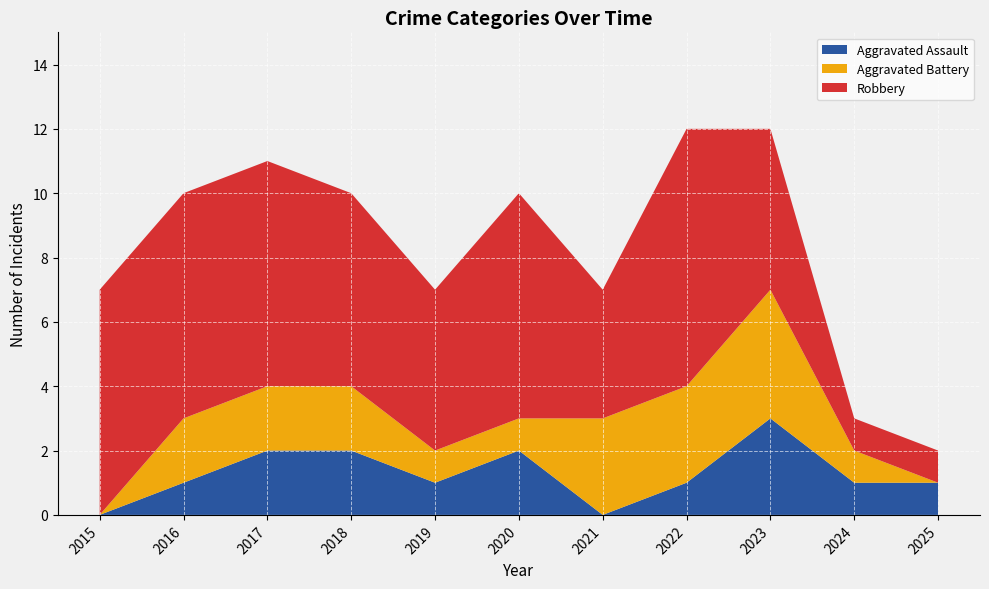

Reading left to right, transcribe all the data shown in this chart.

Aggravated Assault: 2015=0	2016=1	2017=2	2018=2	2019=1	2020=2	2021=0	2022=1	2023=3	2024=1	2025=1
Aggravated Battery: 2015=0	2016=2	2017=2	2018=2	2019=1	2020=1	2021=3	2022=3	2023=4	2024=1	2025=0
Robbery: 2015=7	2016=7	2017=7	2018=6	2019=5	2020=7	2021=4	2022=8	2023=5	2024=1	2025=1